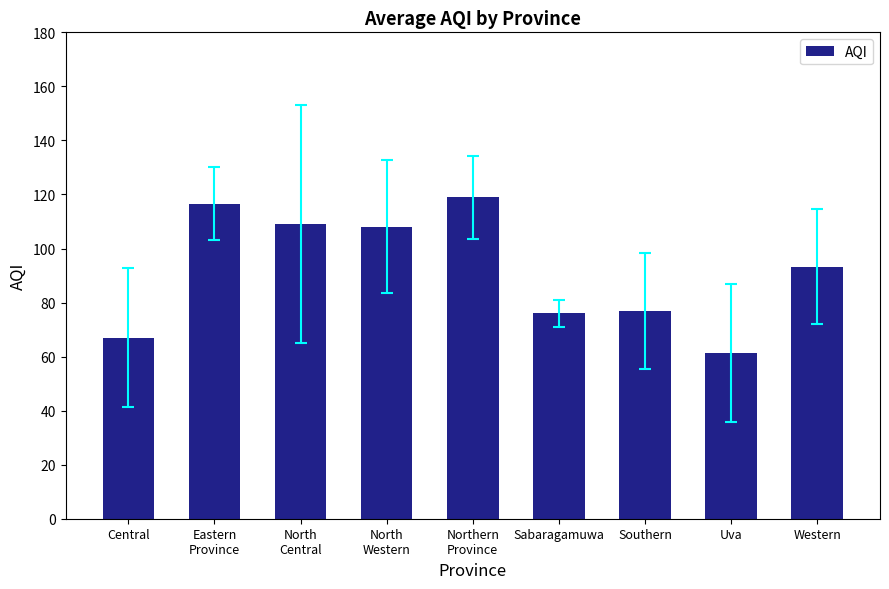

Which label corresponds to the smallest value in the chart?

Uva